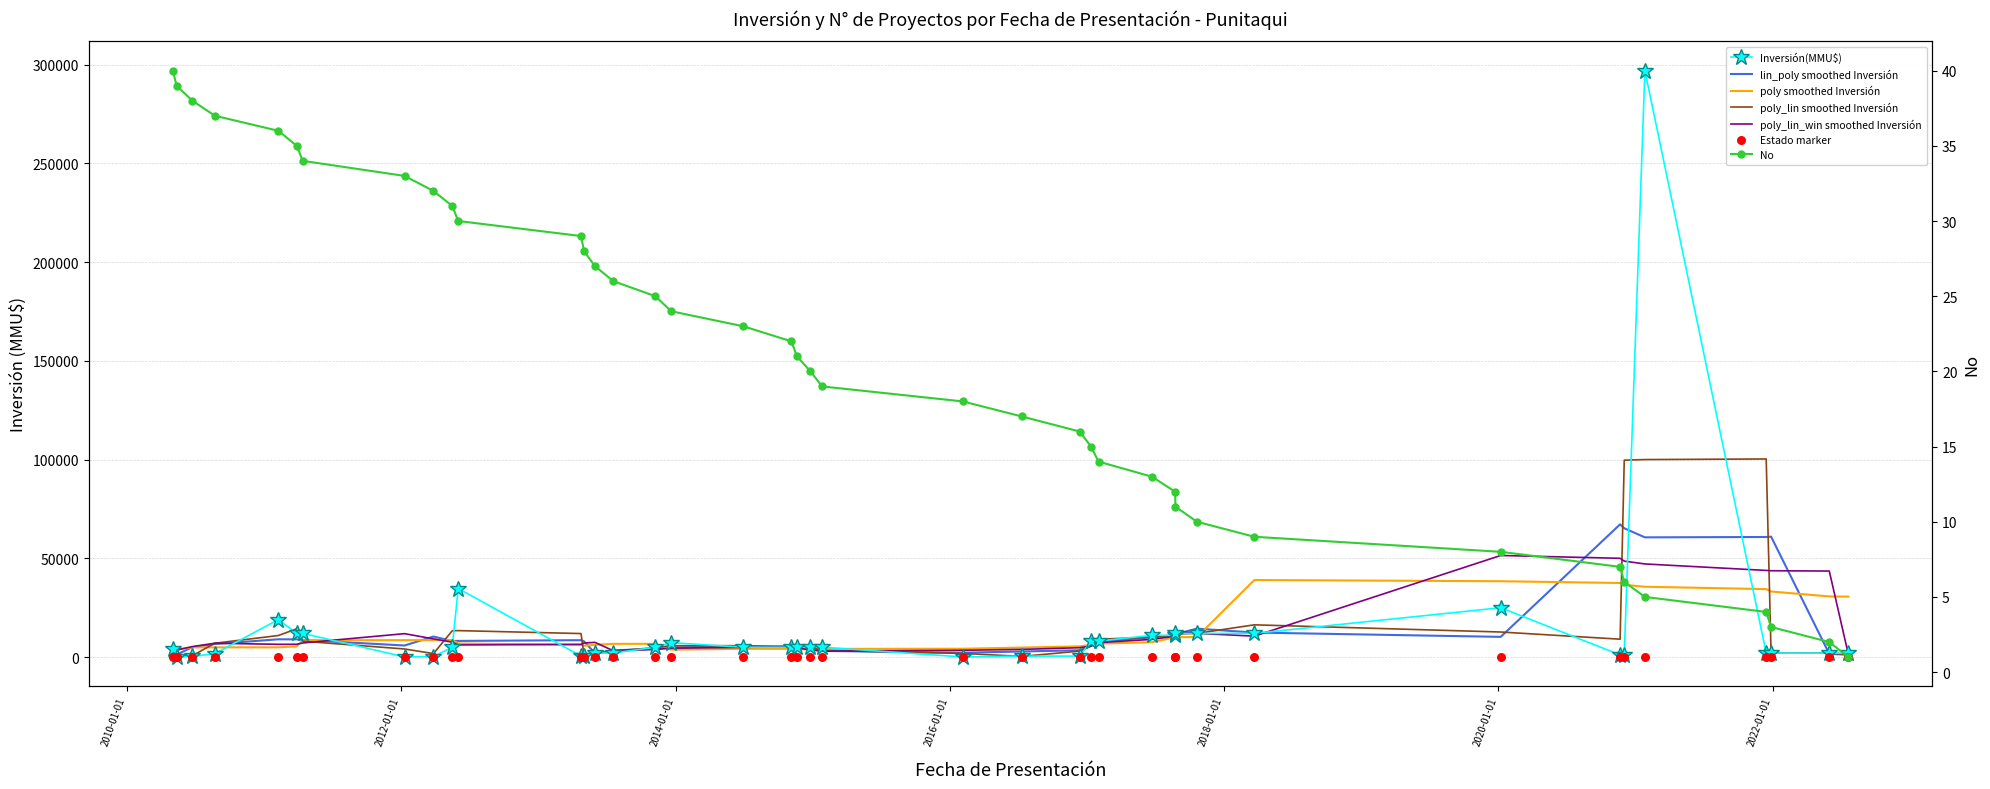

Which has a higher value, 02/05/2013 or 19/07/2013?

19/07/2013